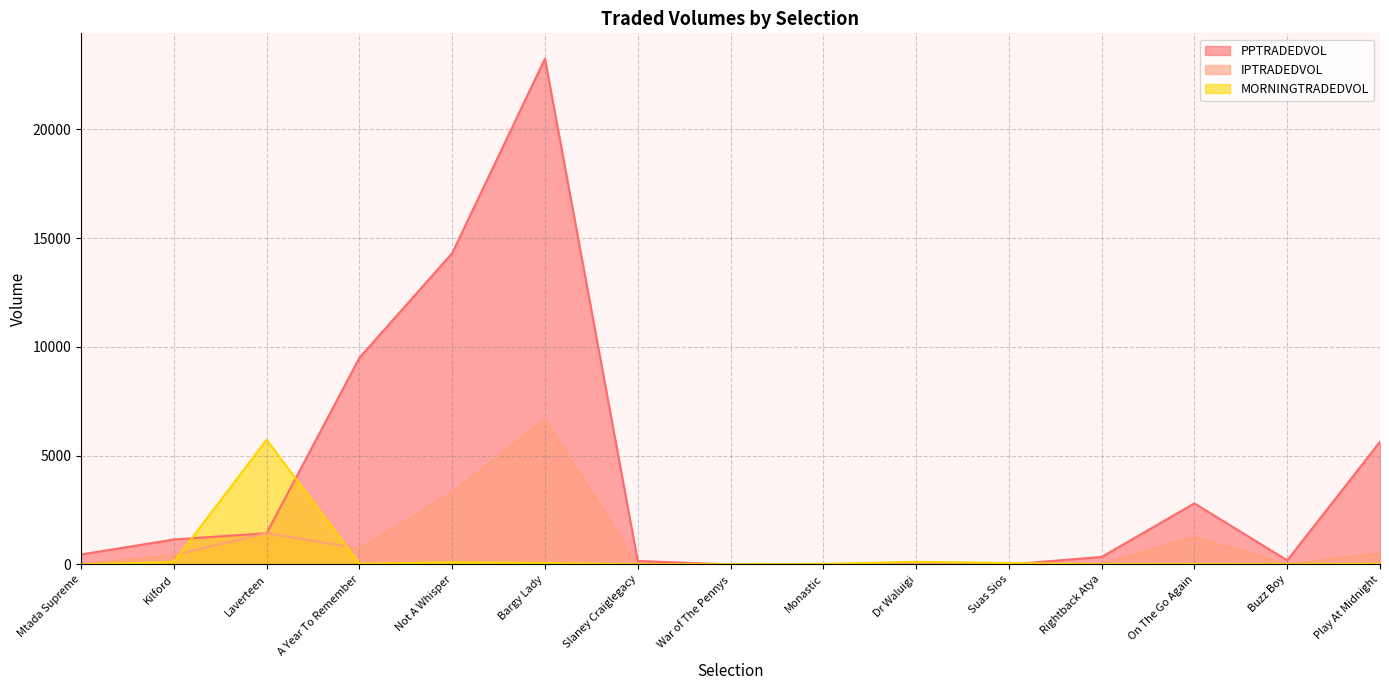

Between Slaney Craiglegacy and Monastic, which series saw the biggest shift?

PPTRADEDVOL